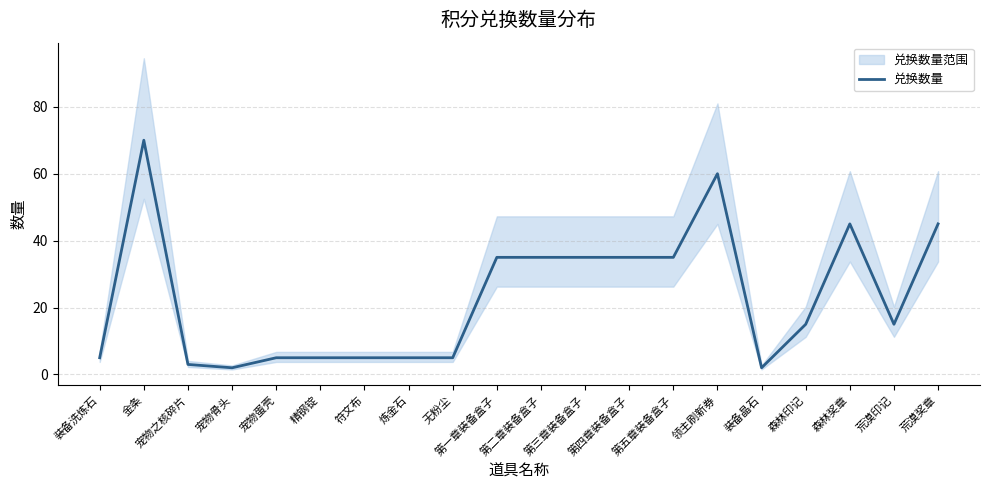

True or false: the data has more than 2 interior local peaks.

True